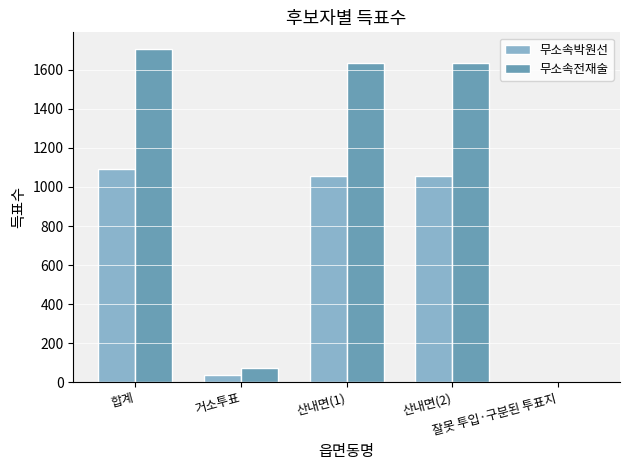

What is the difference between the 무소속전재술 values at 산내면(1) and 거소투표?

1561